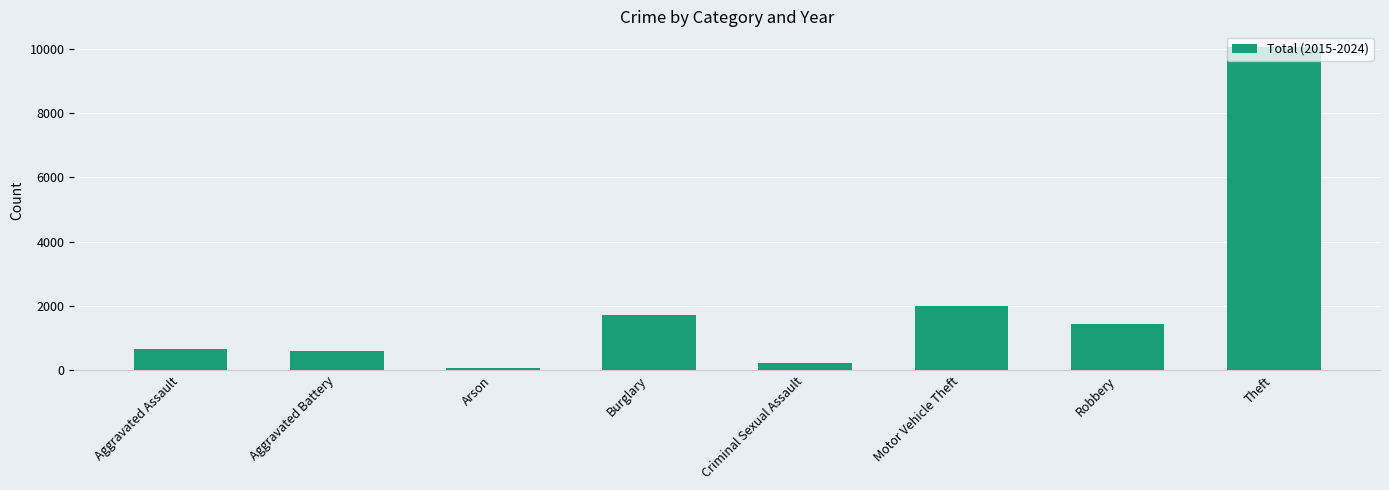

What is the sum of all values?

16750